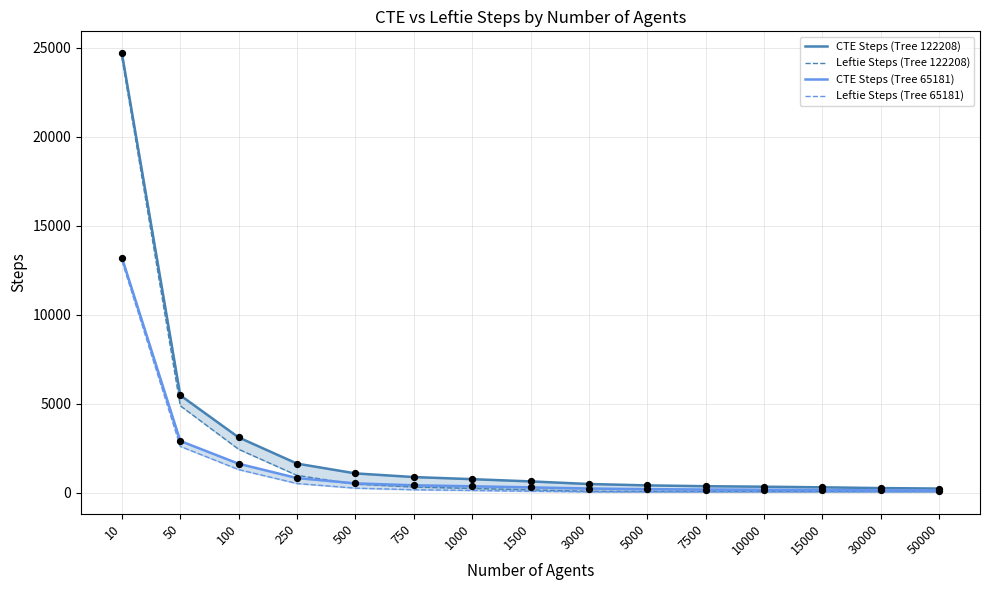

At how many categories does at least one series exceed 8403?

1